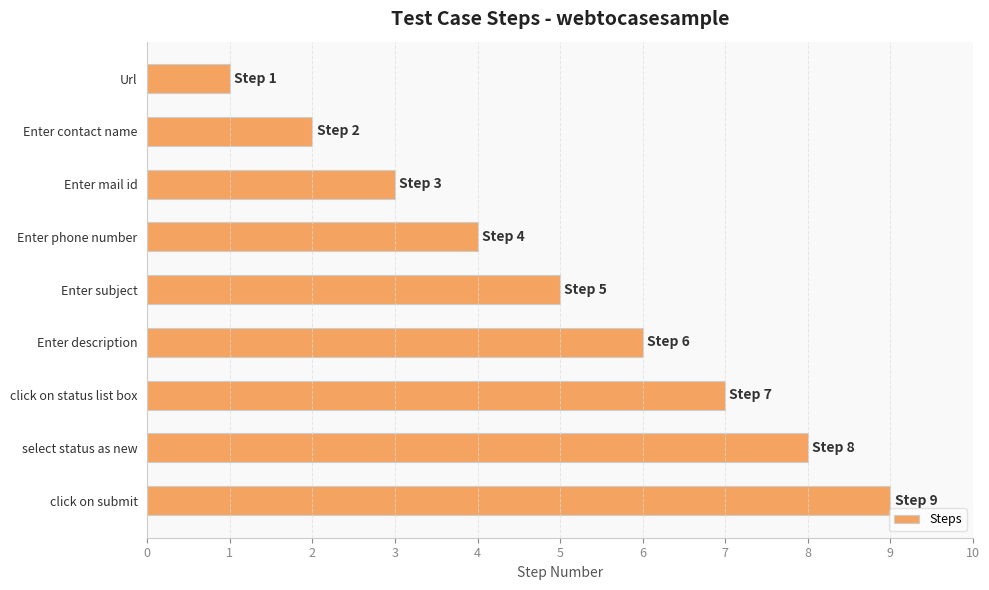

How many data points does each series have?

9